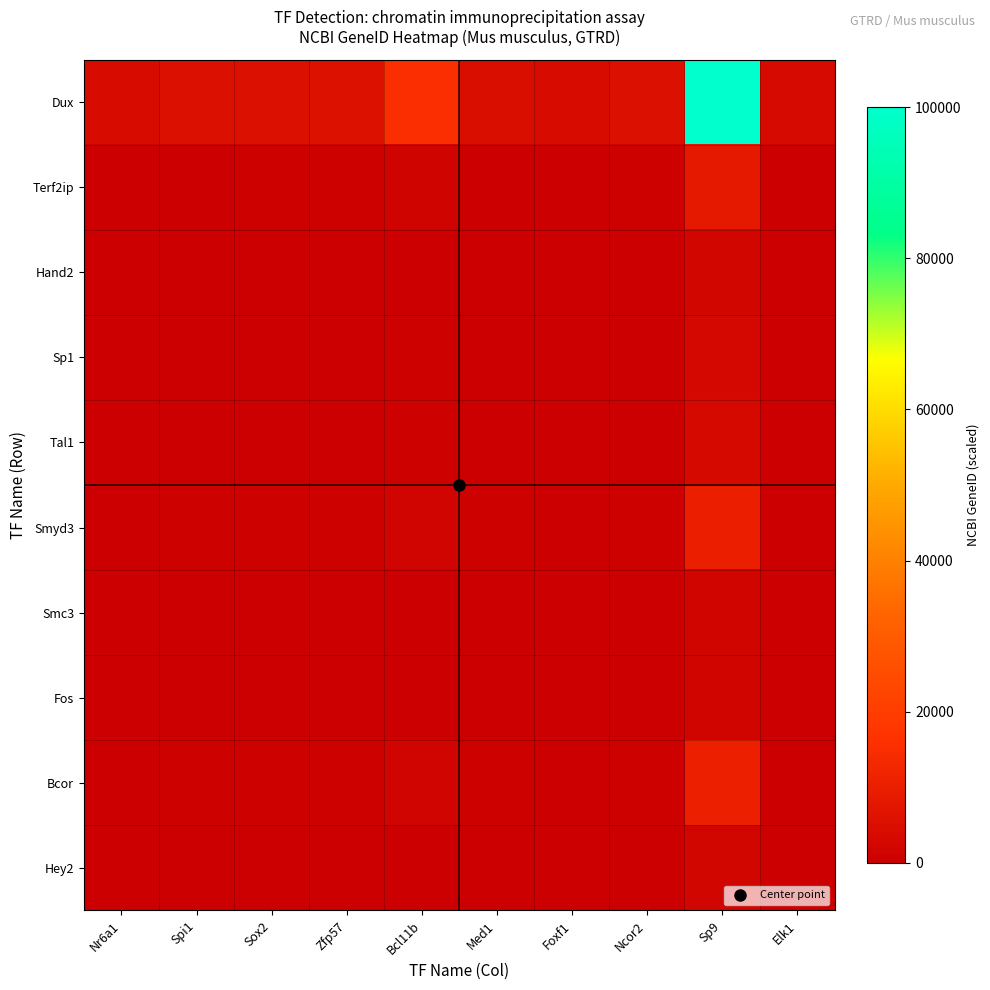

How many series are shown in this chart?

10